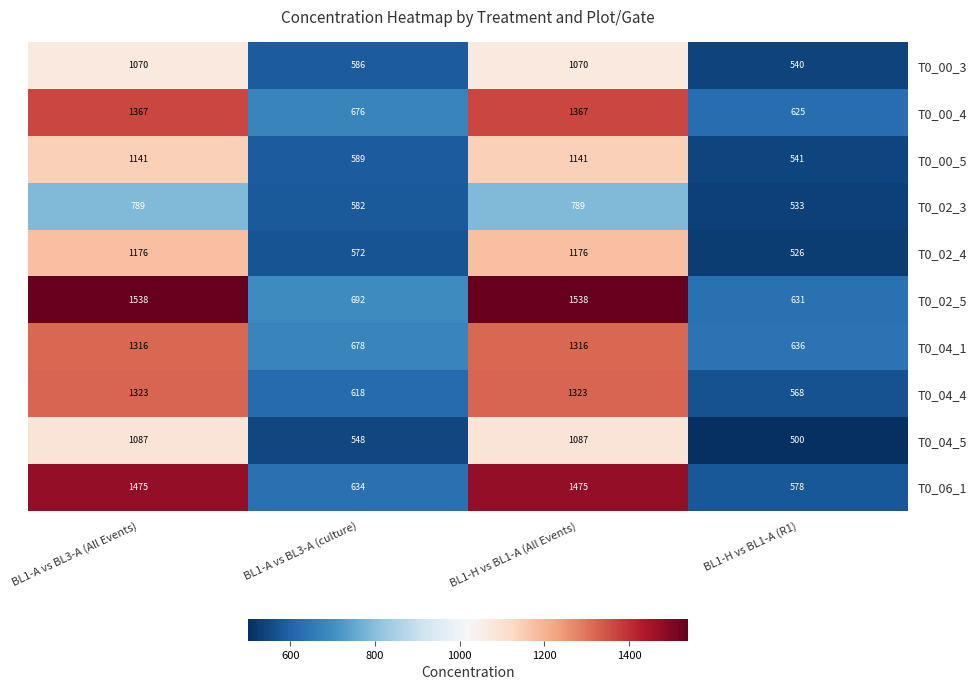

What is the total value across all series at BL1-H vs BL1-A (R1)?

5678